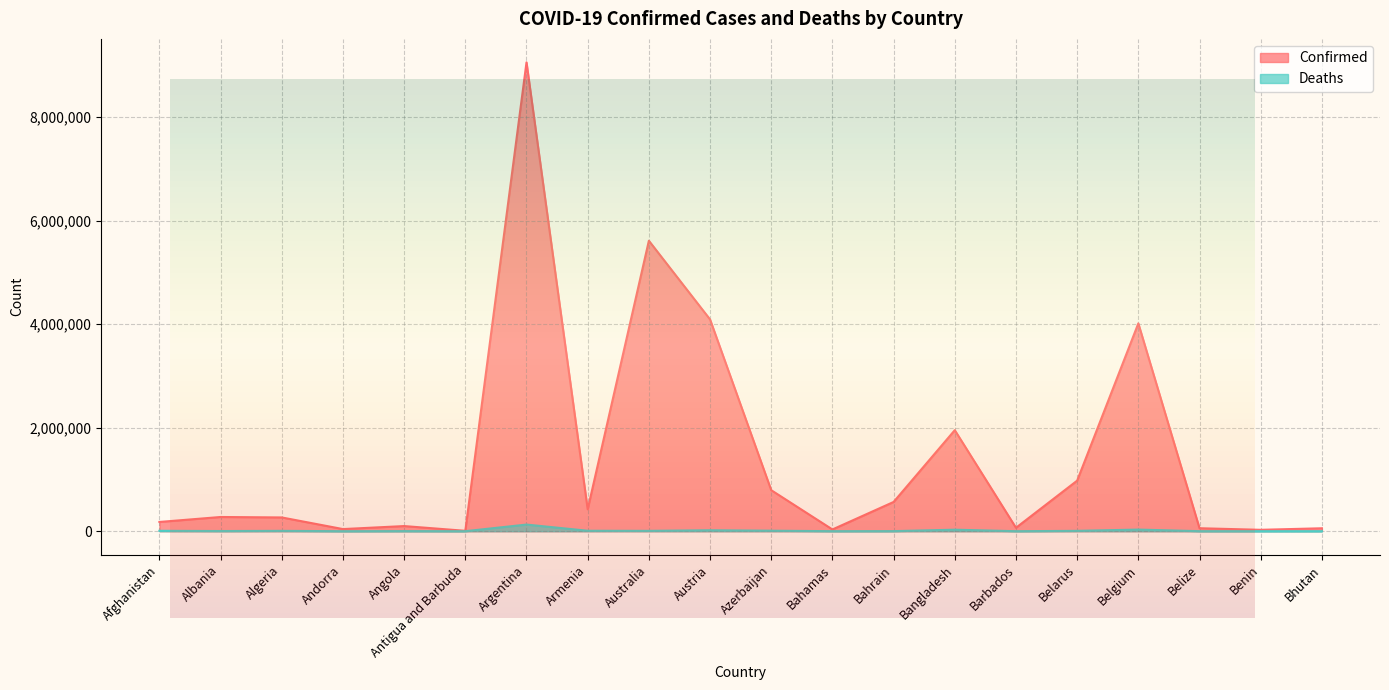

At which label is Deaths closest to 64182?

Belgium